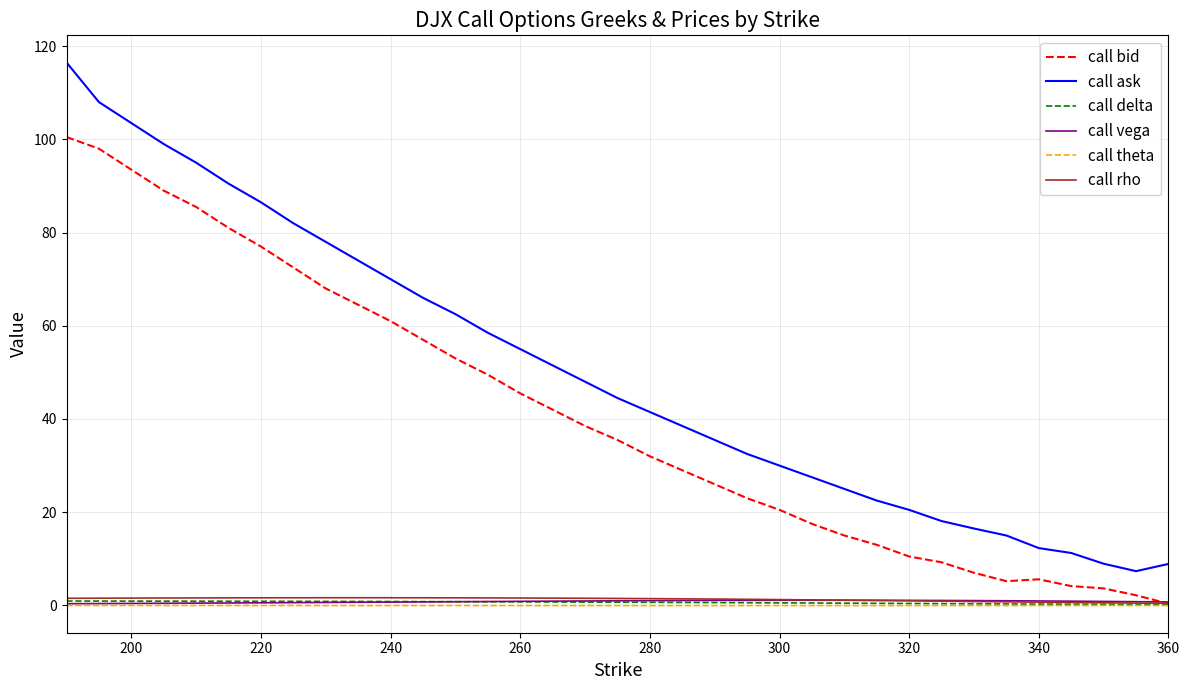

What is the highest value of the call bid series?

100.5